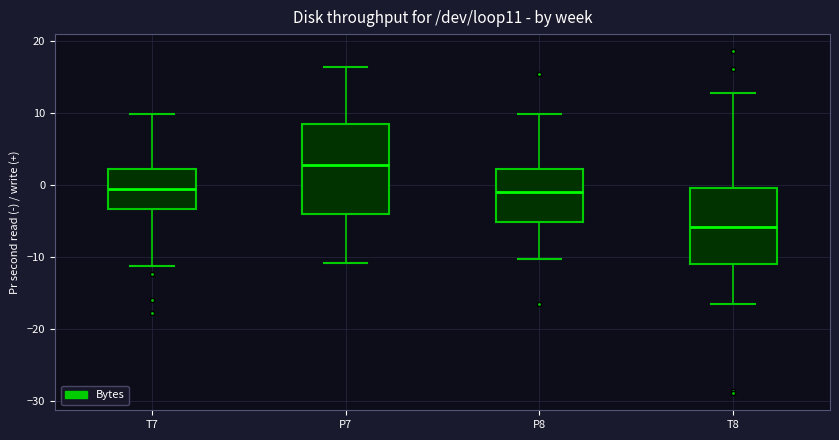

Reading left to right, read every box against the y-axis: the position of its median line, the range the box covers, and the ends of its whiskers. The values are not printed on the chart, so give them approximately, as read against the axis.

T7: median -1, box -3 to 2, whiskers -11 to 10
P7: median 3, box -4 to 8, whiskers -11 to 16
P8: median -1, box -5 to 2, whiskers -10 to 10
T8: median -6, box -11 to 0, whiskers -17 to 13